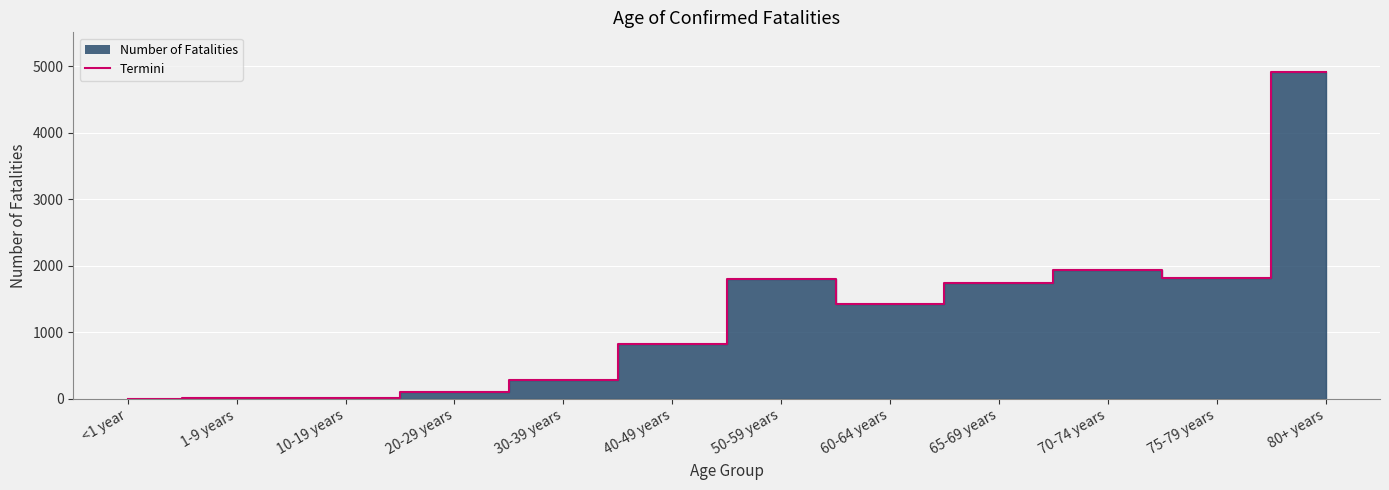

Which label corresponds to the smallest value in the chart?

<1 year